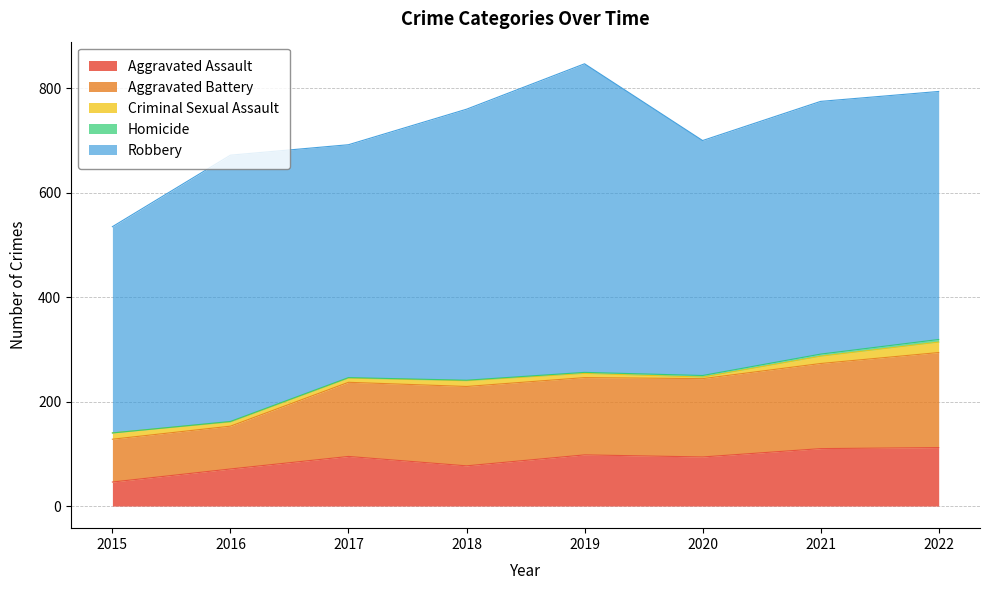

Is it true that Aggravated Battery equals 224 at 2019?

False